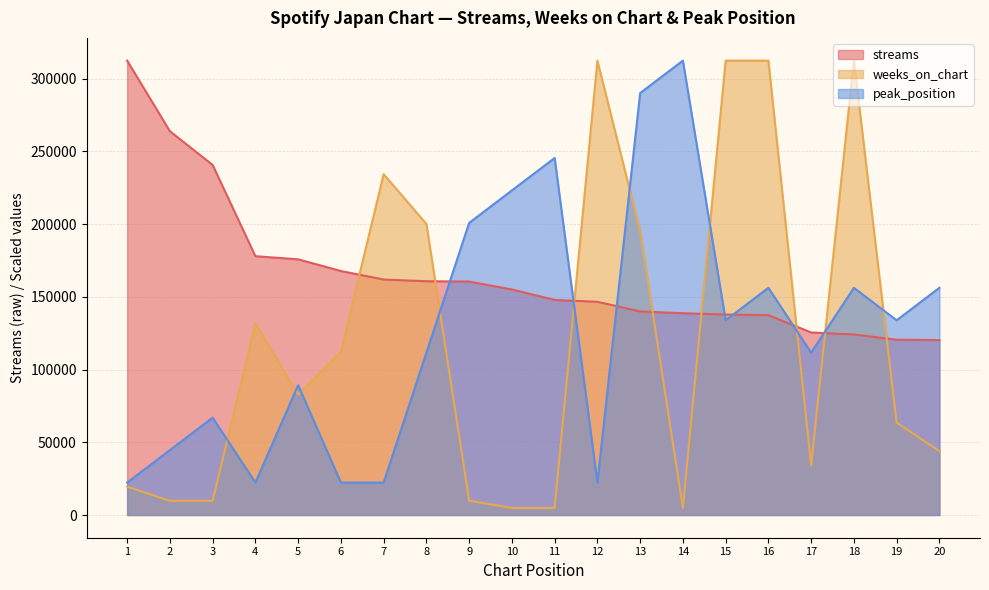

How many times do streams and peak_position cross each other?

7